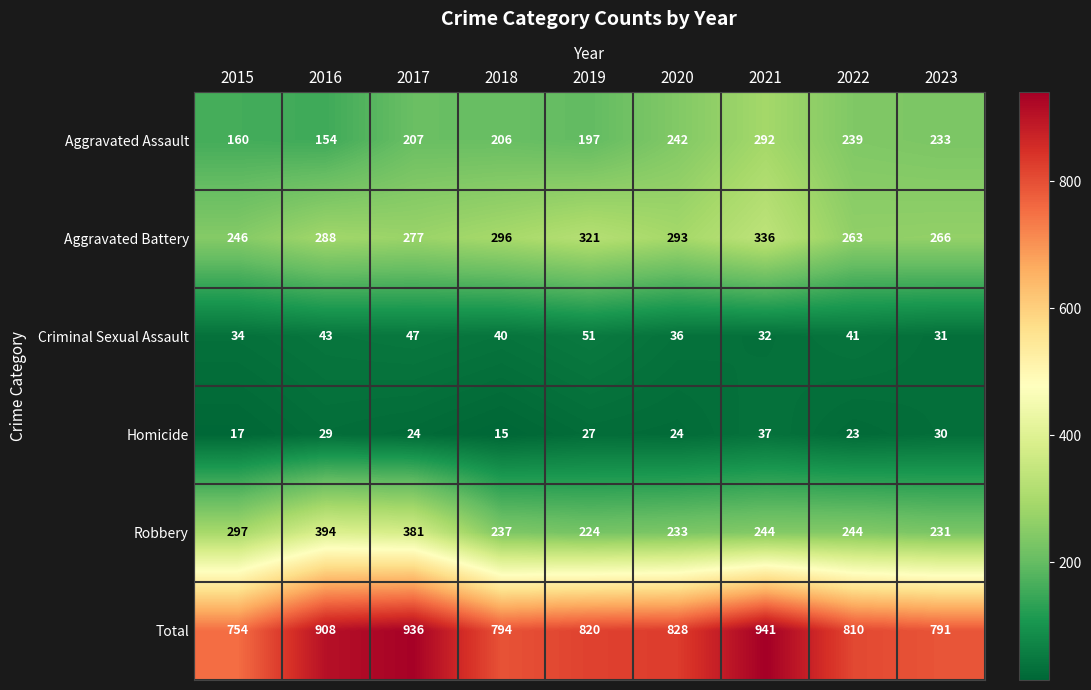

At which category does the chart reach its peak across all series?

2021